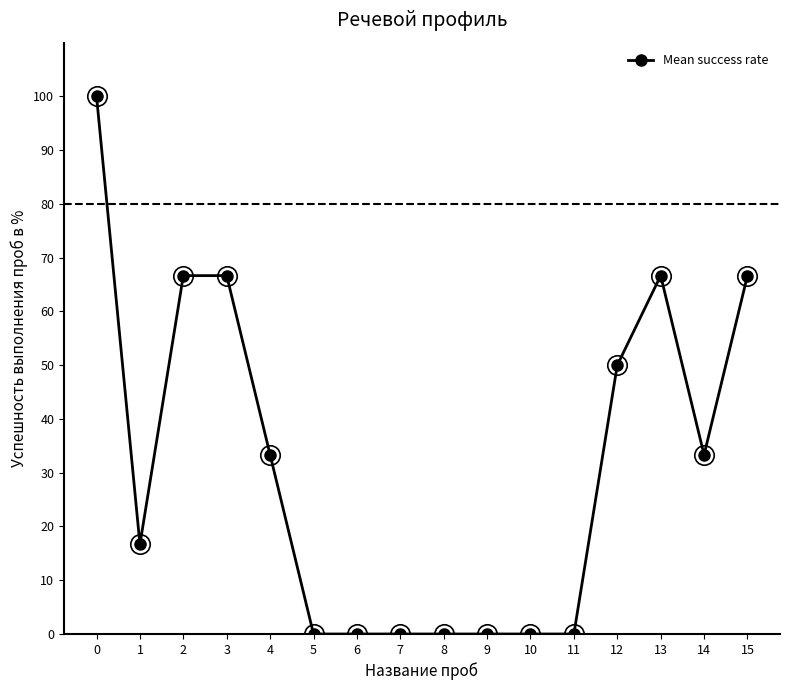

True or false: there are more than 0 points higher than both neighbors.

True